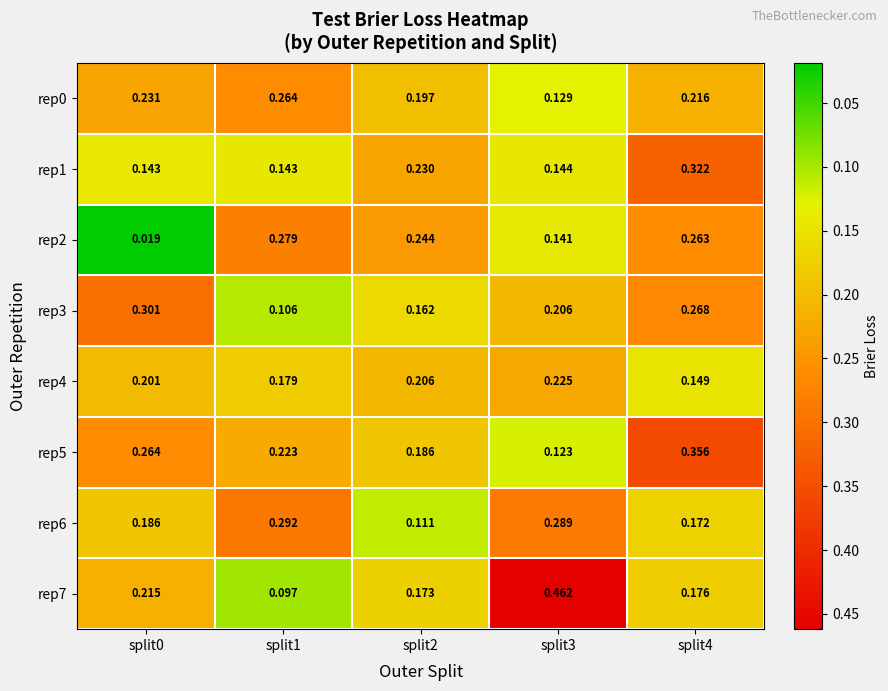

Which series changed the most between split1 and split3?

rep7